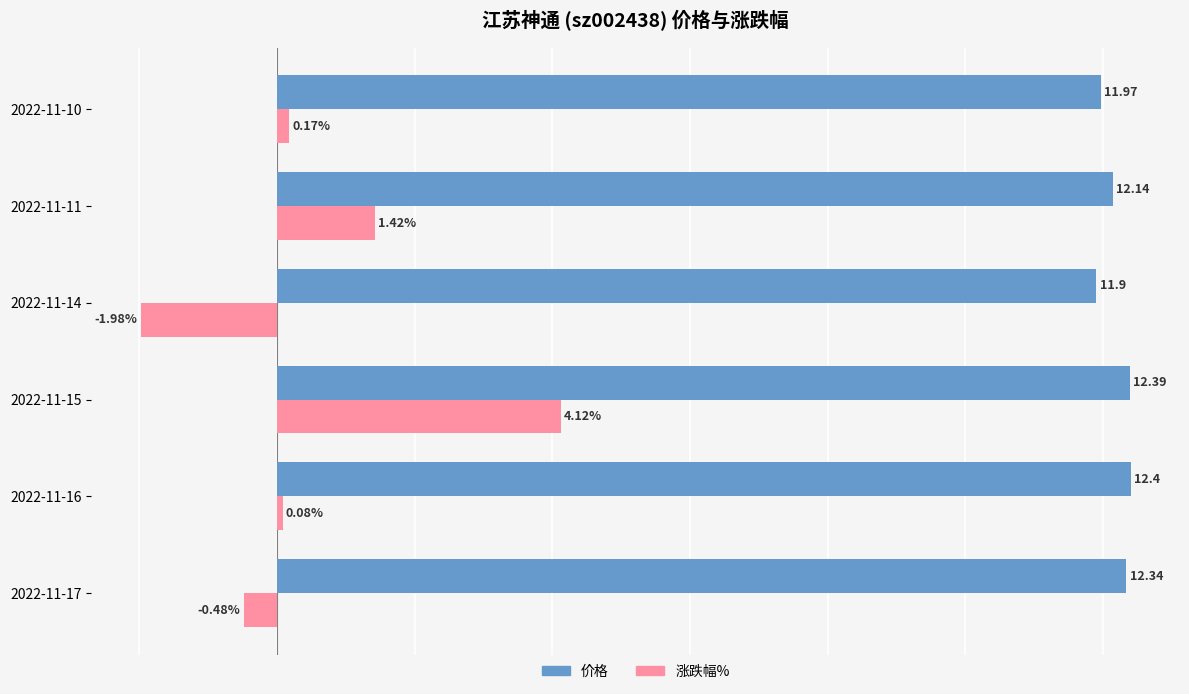

List the series in order of their overall mean, highest first.

价格, 涨跌幅%